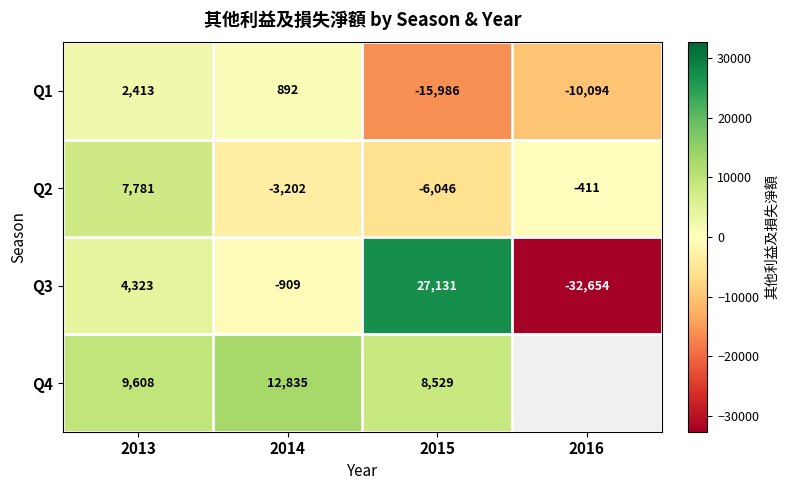

What is the spread (max minus min) of values at 2013?

7195